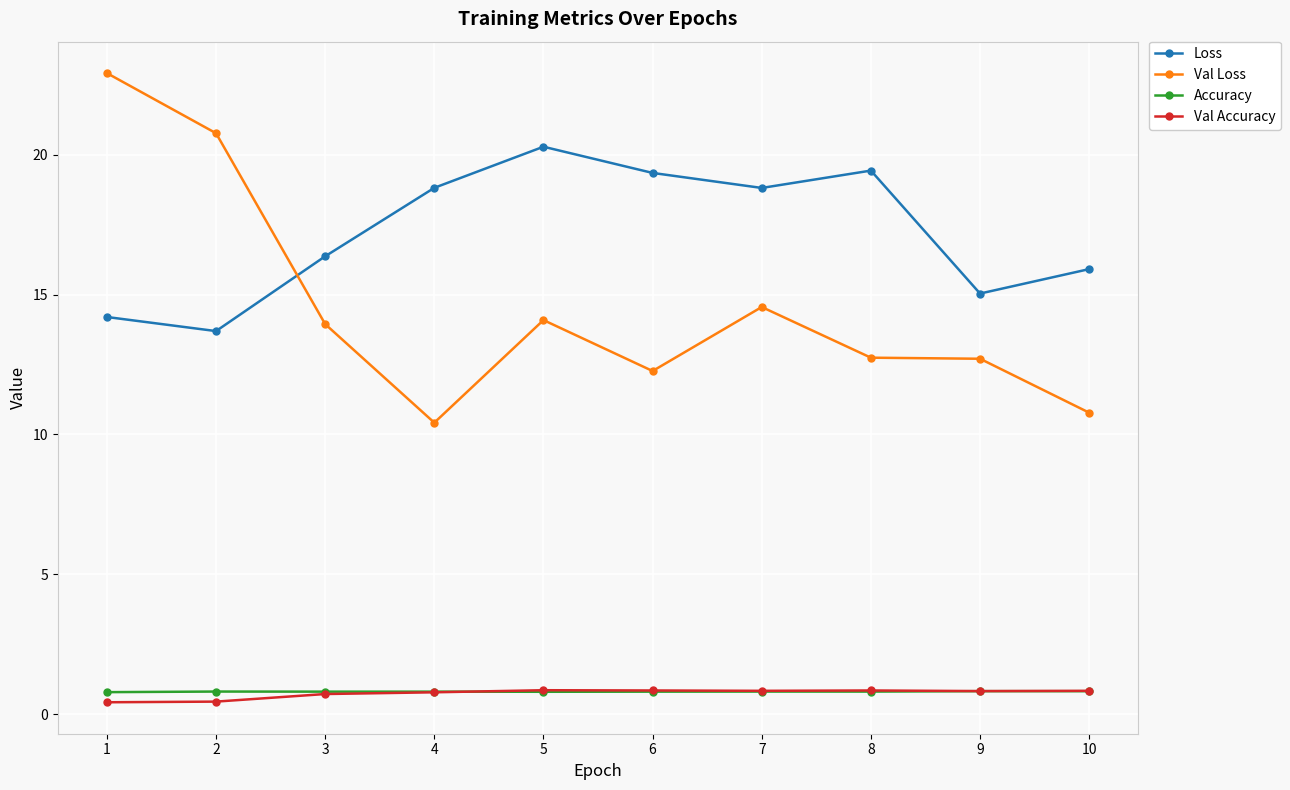

What is the sum of all Loss values?

172.0